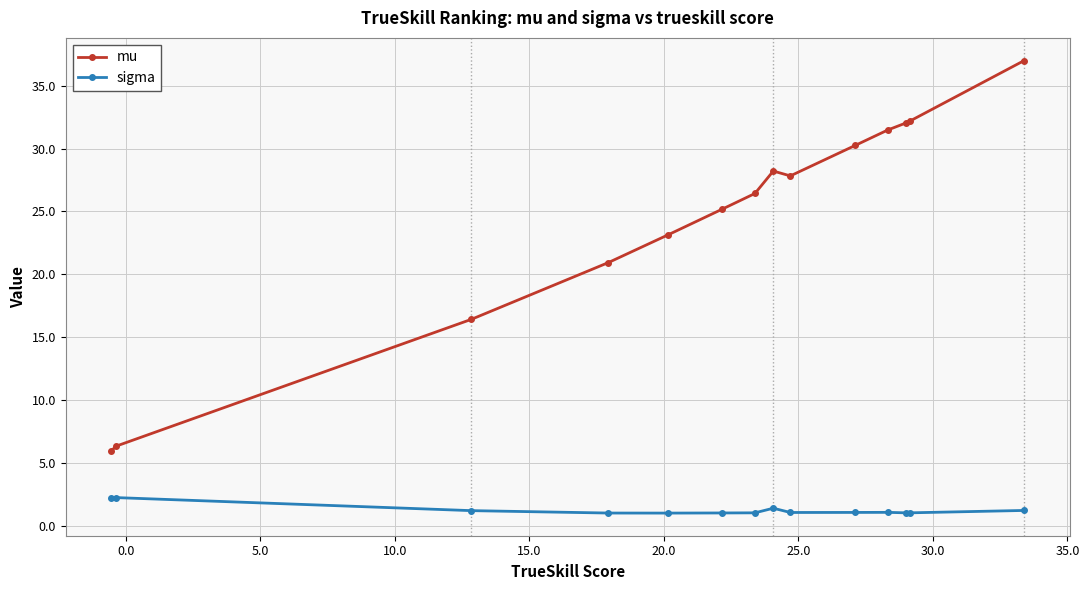

What is the sum of all mu values?

343.4